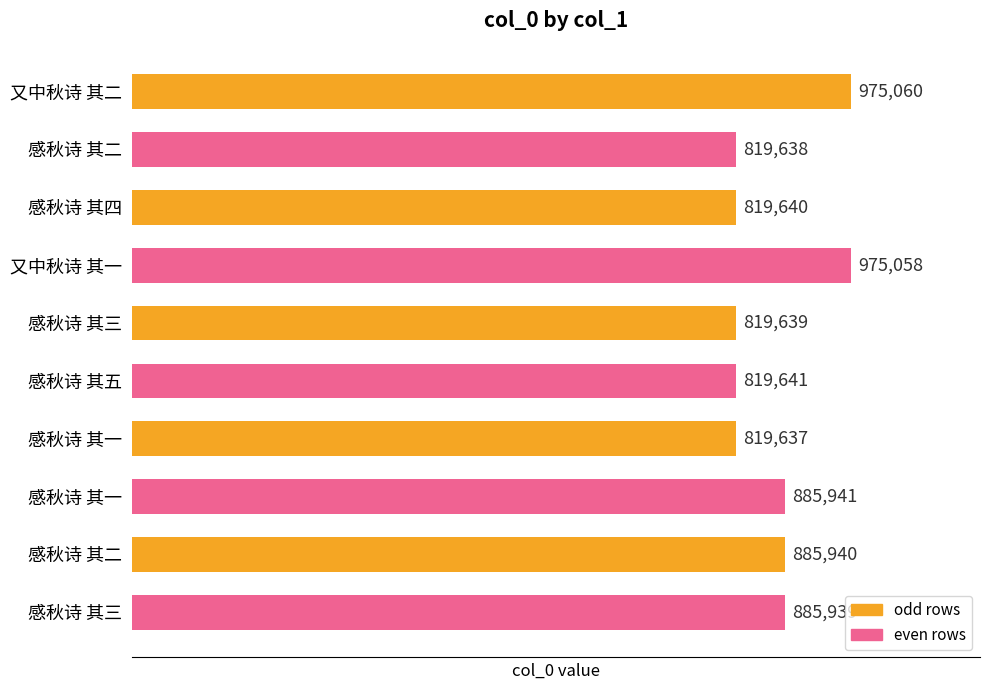

How many bars are there in total?

10